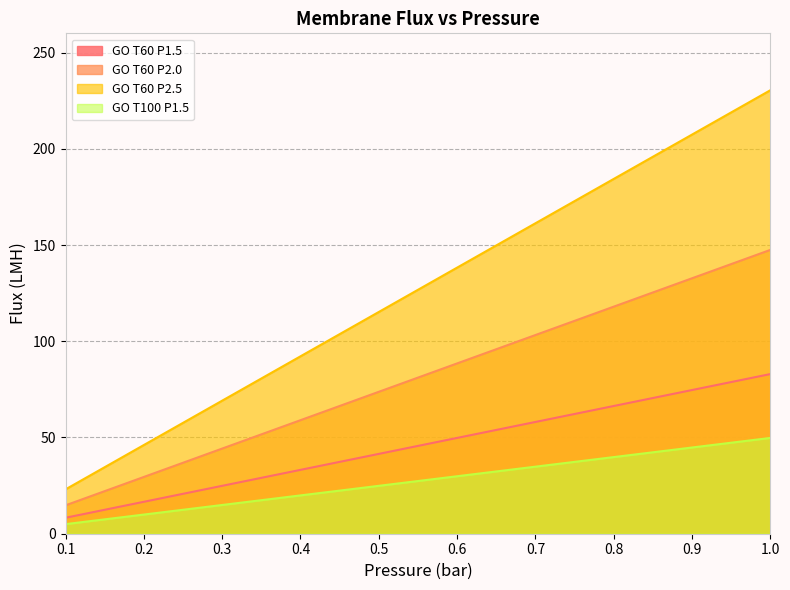

The value of GO T100 P1.5 at 0.7 is 34.8. True or false?

True